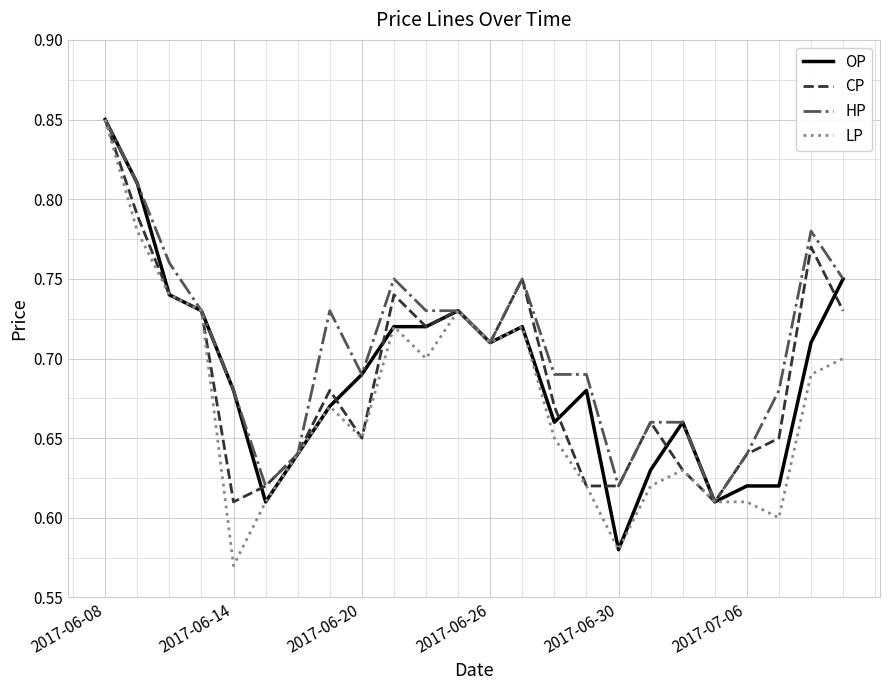

Which series has the largest total across all categories?

HP